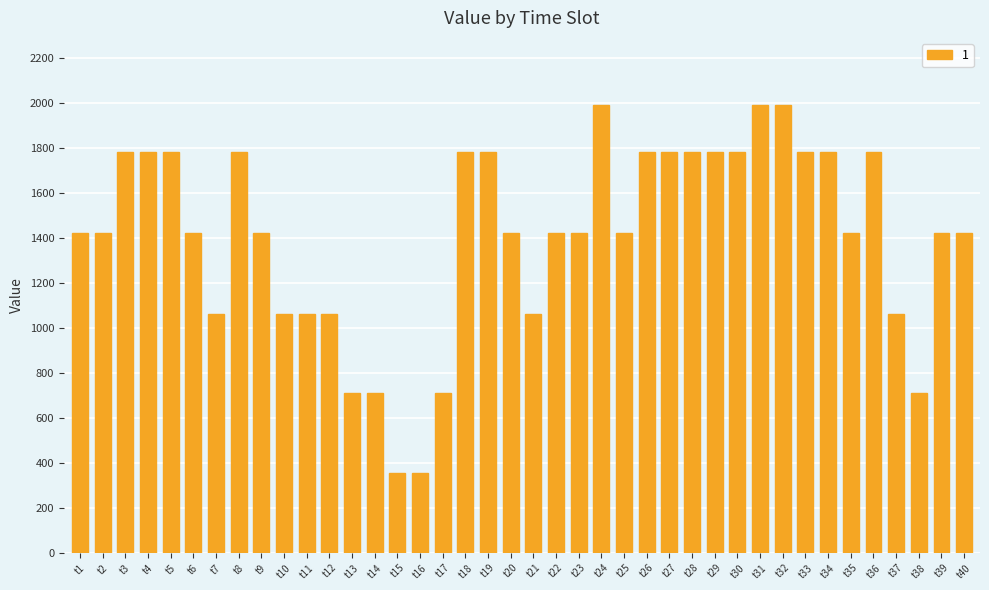

What is the value of the 7th bar from the left?

1060